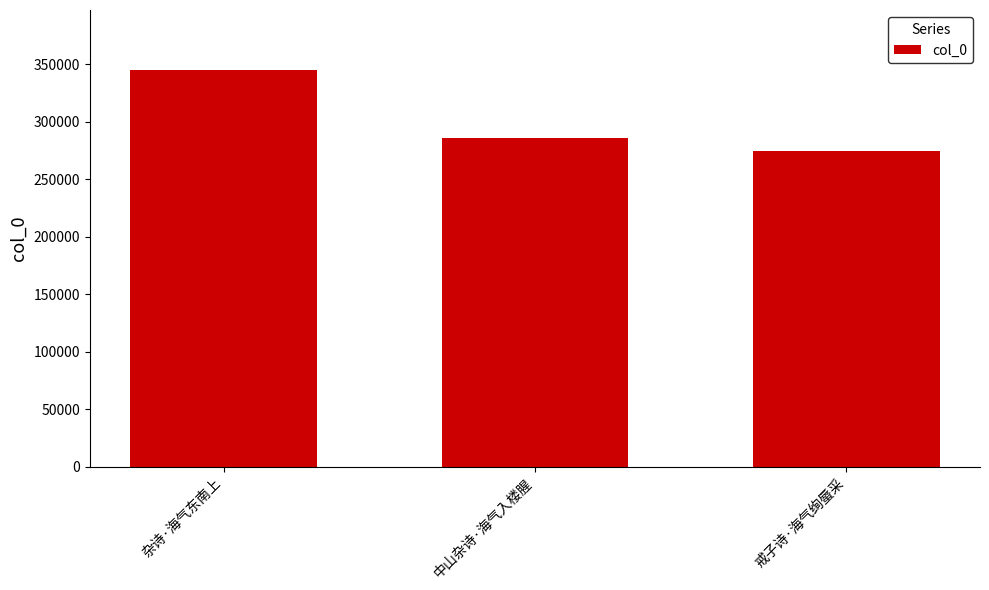

Does the chart contain any negative values?

No